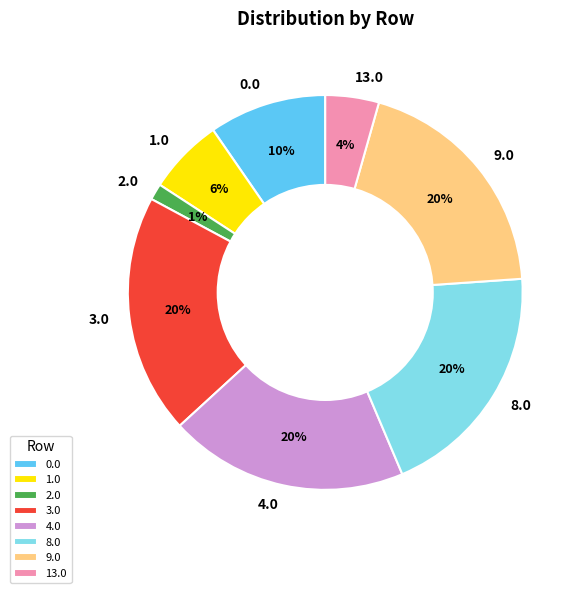

Between 2.0 and 13.0, which is larger?

13.0